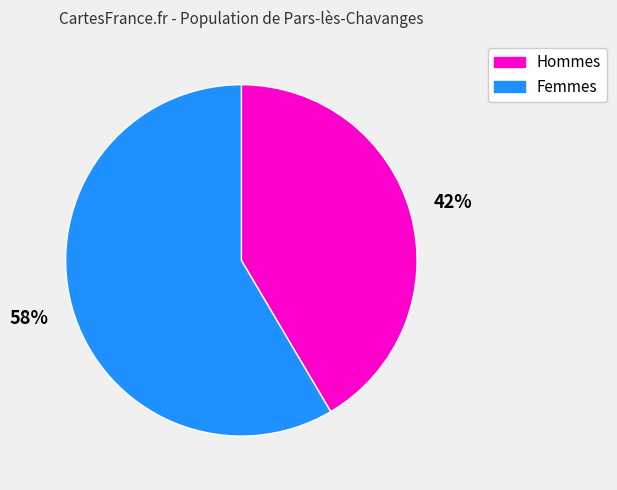

To the nearest percent, what is the combined percentage of Hommes and Femmes?

100%